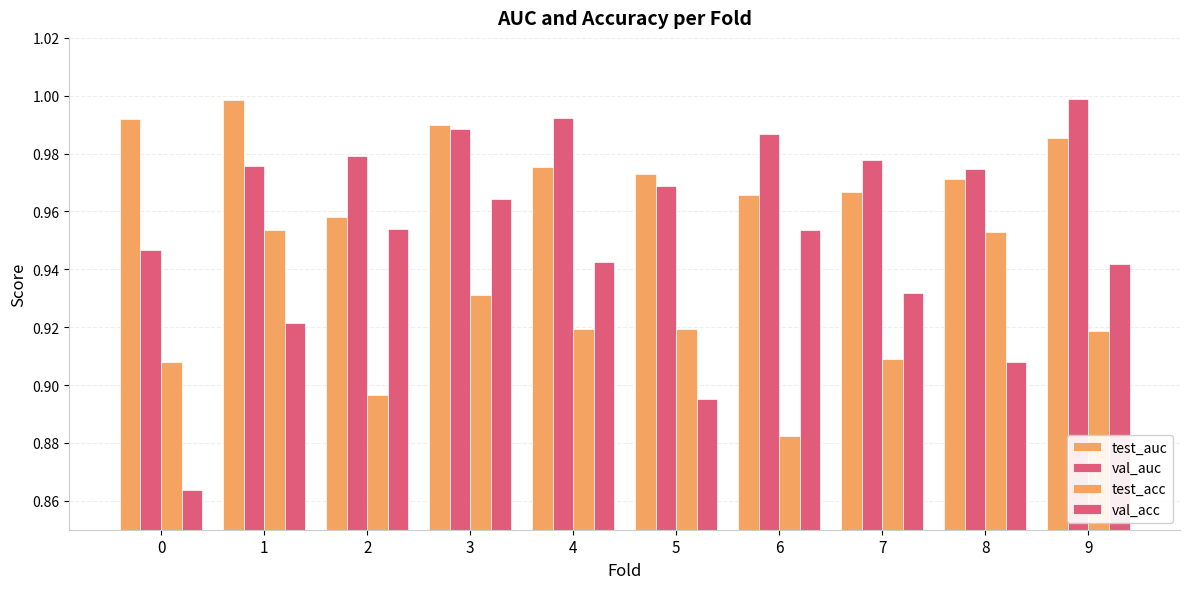

Rank the series by their maximum value, from lowest to highest.

test_acc, val_acc, test_auc, val_auc